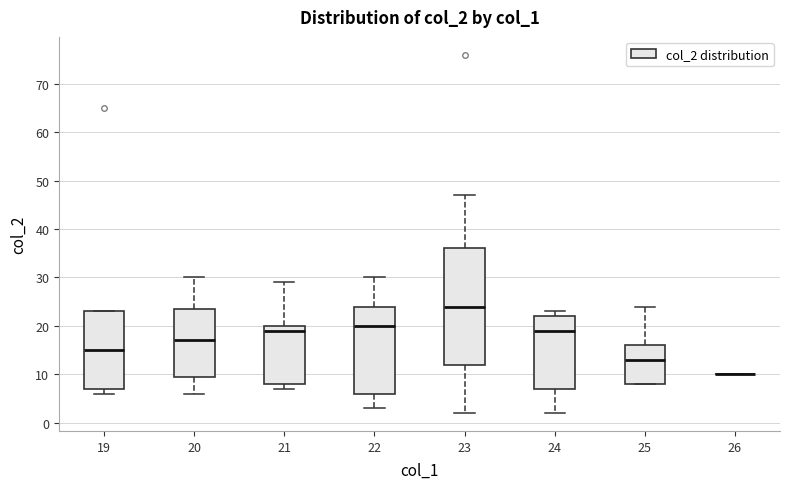

Reading left to right, transcribe this box plot: for each box, give where its median line is, the range the box spans, and where its two whiskers end, as read against the y-axis. The values are not printed on the chart, so give them approximately, as read against the axis.

19: median 15, box 7 to 23, whiskers 6 to 23
20: median 17, box 10 to 24, whiskers 6 to 30
21: median 19, box 8 to 20, whiskers 7 to 29
22: median 20, box 6 to 24, whiskers 3 to 30
23: median 24, box 12 to 36, whiskers 2 to 47
24: median 19, box 7 to 22, whiskers 2 to 23
25: median 13, box 8 to 16, whiskers 8 to 24
26: box collapsed to a line at 10, whiskers 10 to 10